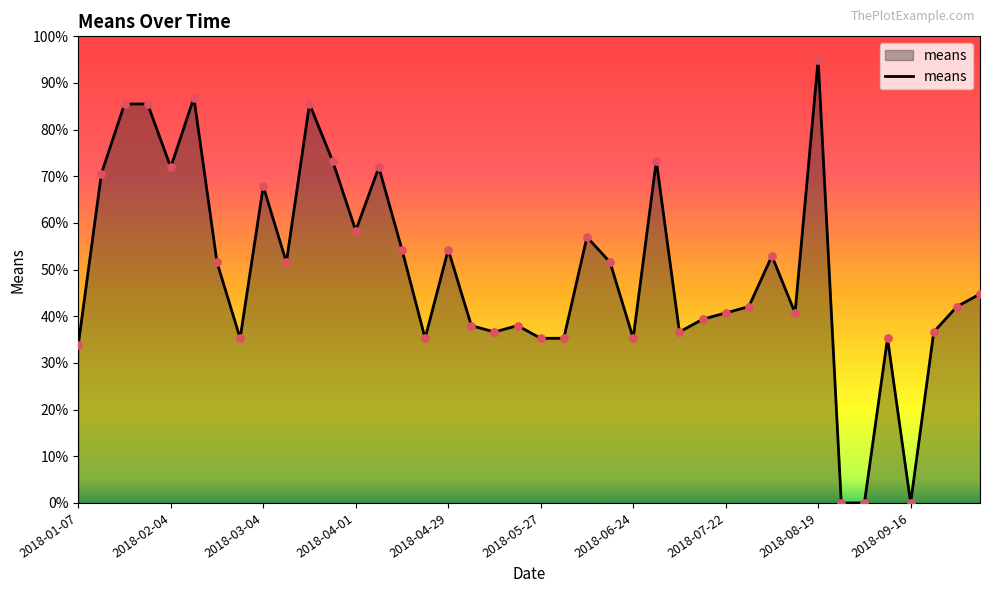

What is the maximum value shown in the chart?

95.0